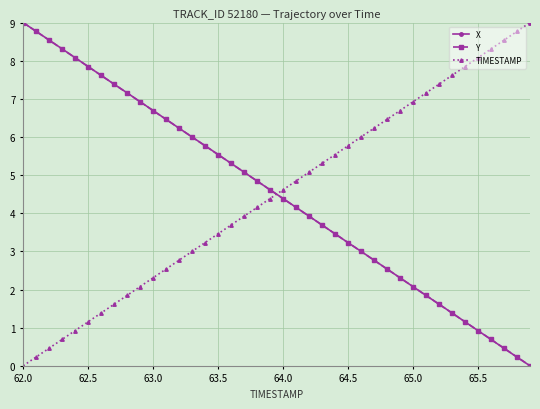

True or false: TIMESTAMP has more than 2 interior local peaks.

False